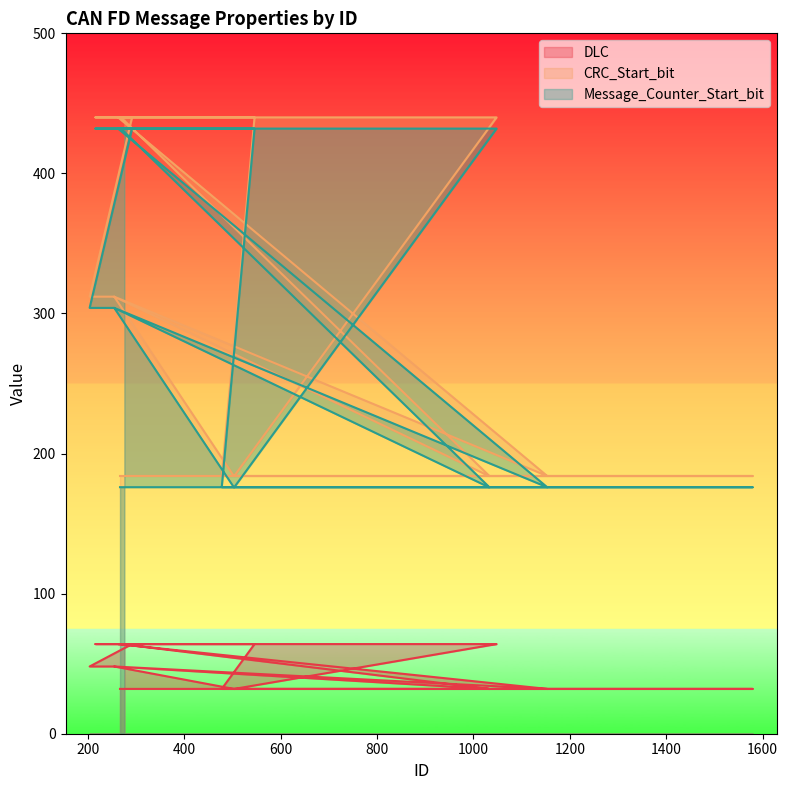

List the labels in order of Message_Counter_Start_bit value, largest first.

546, 216, 1041, 1044, 1048, 292, 263, 269, 276, 255, 204, 255, 267, 1579, 478, 504, 503, 1153, 1032, 1033